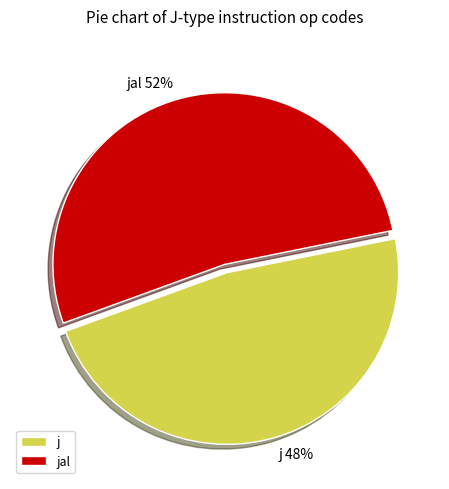

To the nearest percent, what portion does j represent?

48%